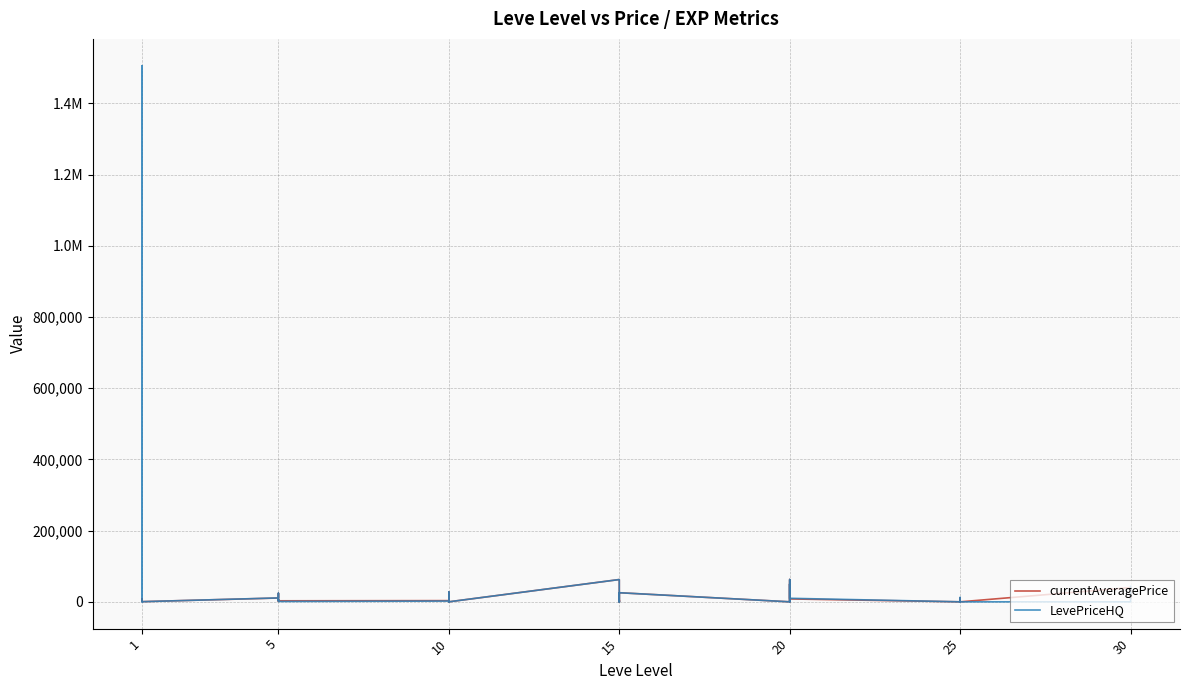

What is the highest value of the LevePriceHQ series?

1505833